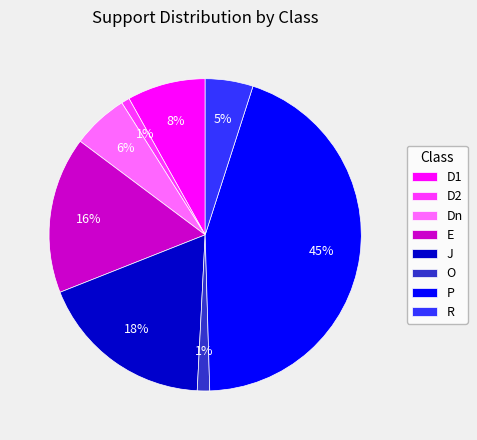

How many slices are in this pie chart?

8